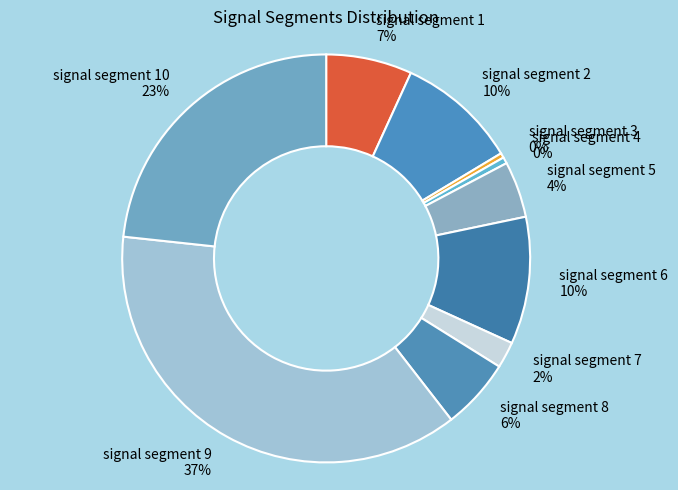

How many slices are in this pie chart?

10